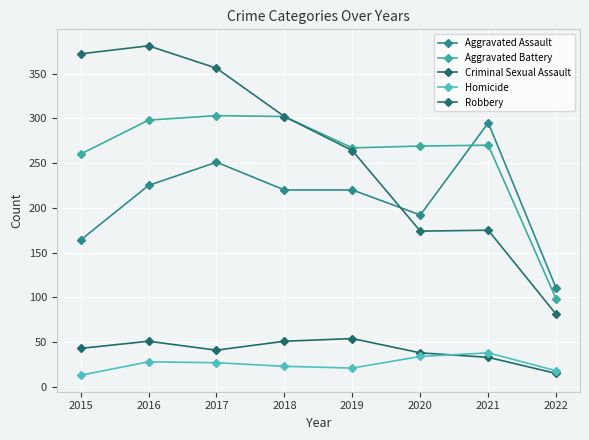

True or false: Robbery and Criminal Sexual Assault cross at least once.

False